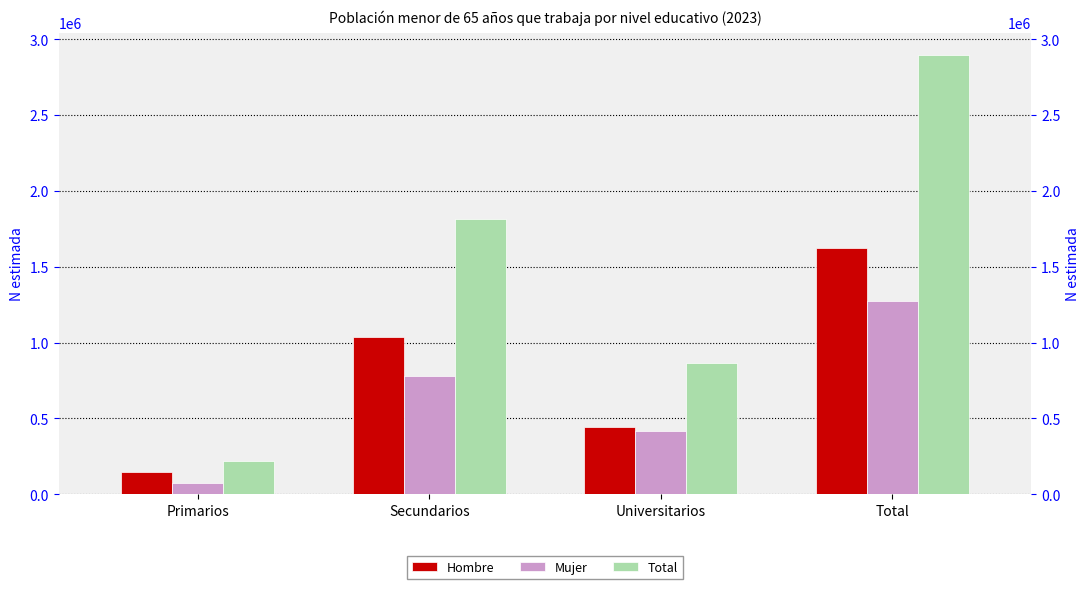

What is the value of the Hombre bar at the 4th from the left?

1621234